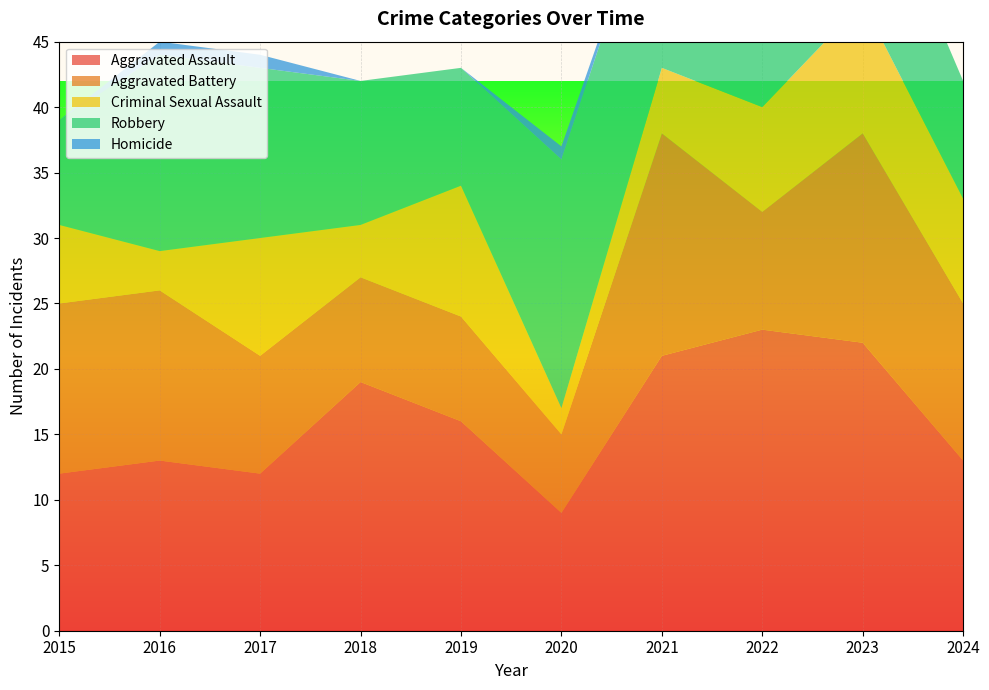

Reading right to left, what are all the values shown in this chart?

Aggravated Assault: 2024=13	2023=22	2022=23	2021=21	2020=9	2019=16	2018=19	2017=12	2016=13	2015=12
Aggravated Battery: 2024=12	2023=16	2022=9	2021=17	2020=6	2019=8	2018=8	2017=9	2016=13	2015=13
Criminal Sexual Assault: 2024=8	2023=10	2022=8	2021=5	2020=2	2019=10	2018=4	2017=9	2016=3	2015=6
Robbery: 2024=9	2023=12	2022=19	2021=16	2020=19	2019=9	2018=11	2017=13	2016=15	2015=8
Homicide: 2024=0	2023=0	2022=0	2021=0	2020=1	2019=0	2018=0	2017=1	2016=1	2015=0